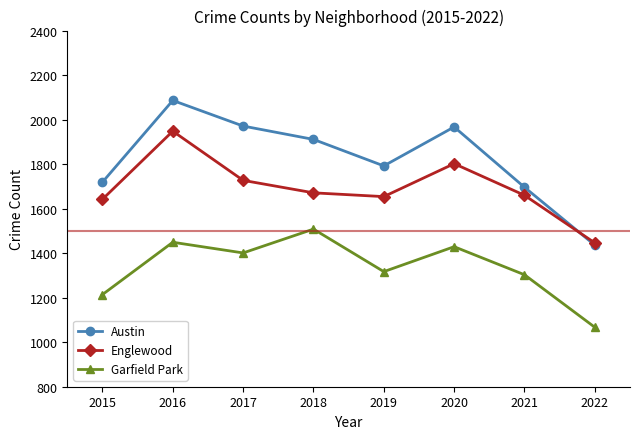

What is the difference between the maximum and minimum values in the Austin series?

650